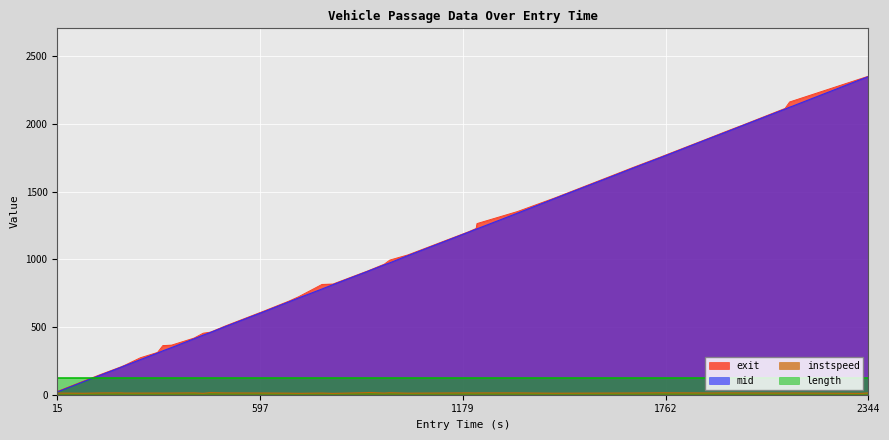

What is the lowest value of the length series?

120.6